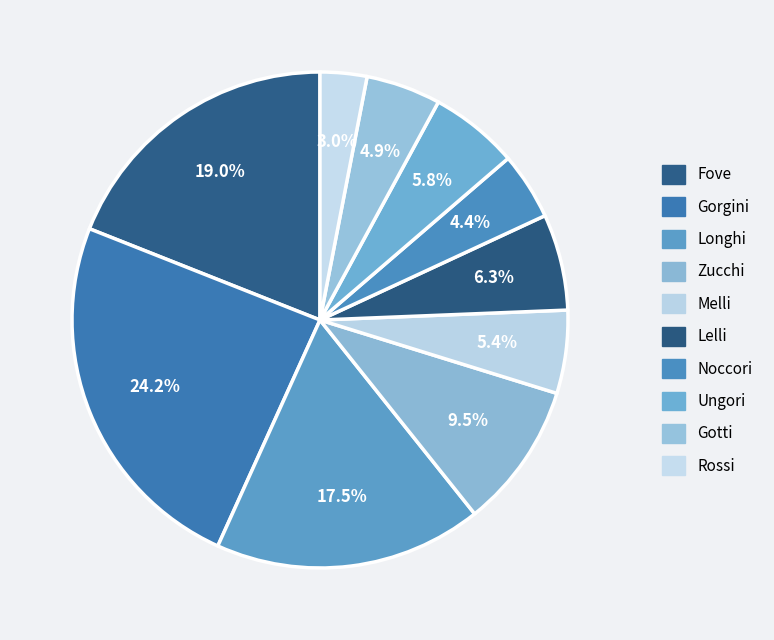

Does Melli represent more than half of the total?

No